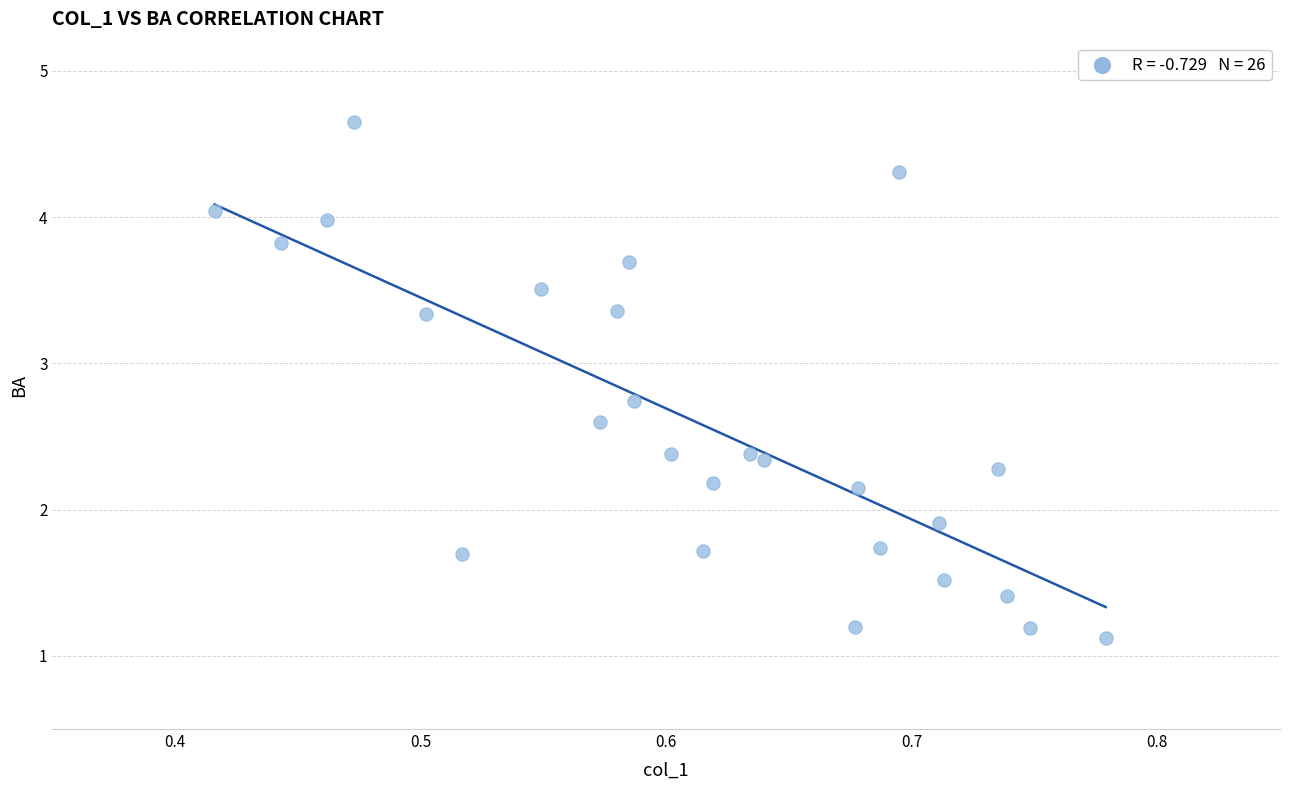

What is the range of X values (max minus min)?

0.4